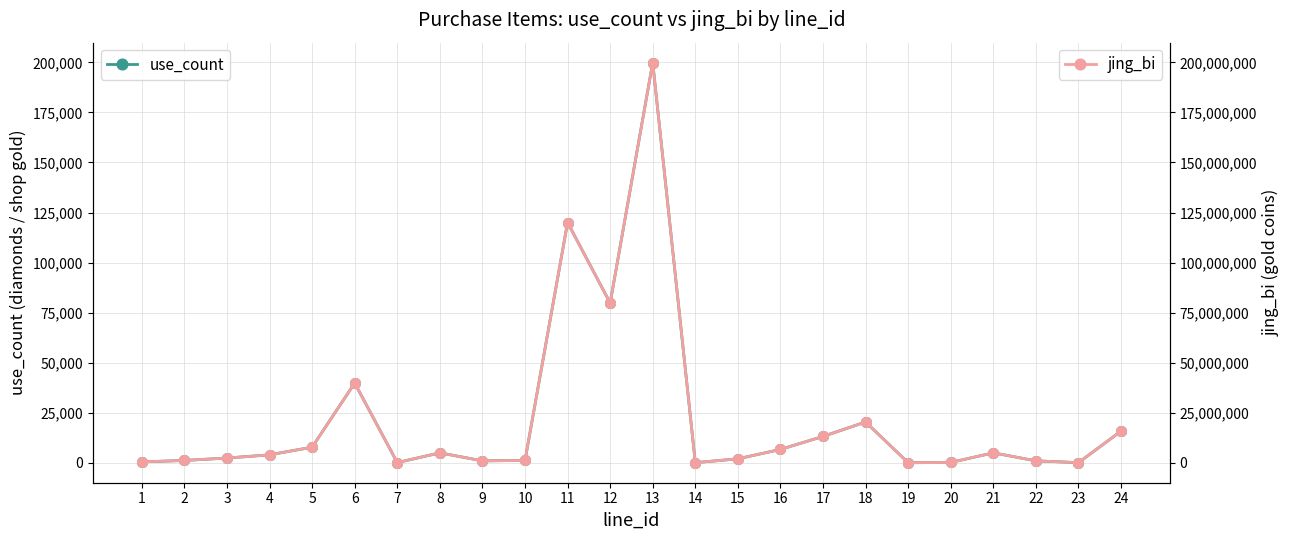

What is the difference between the highest and lowest values at 3?

2397600